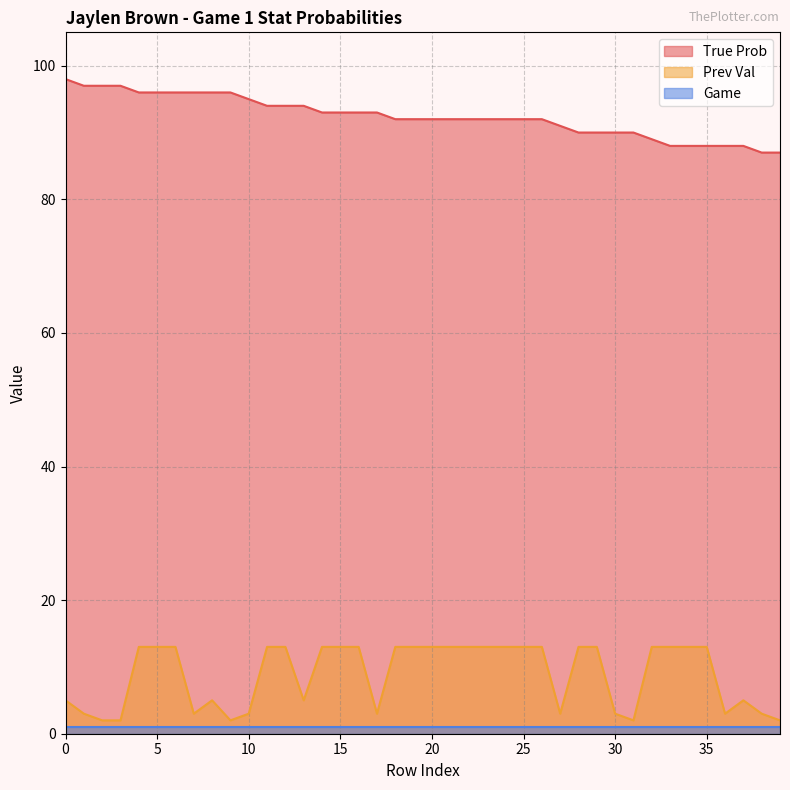

At how many categories does at least one series exceed 84?

40